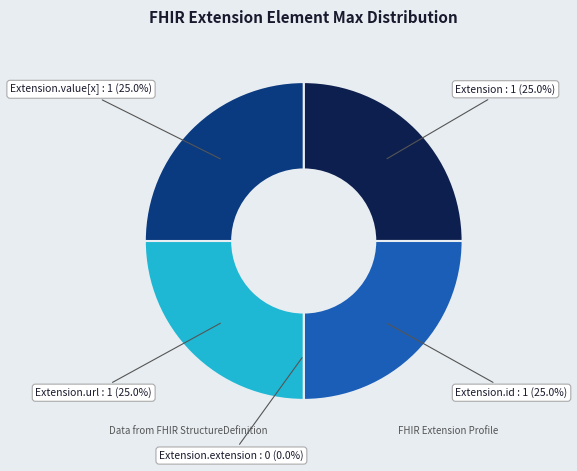

How many segments does this pie chart have?

5